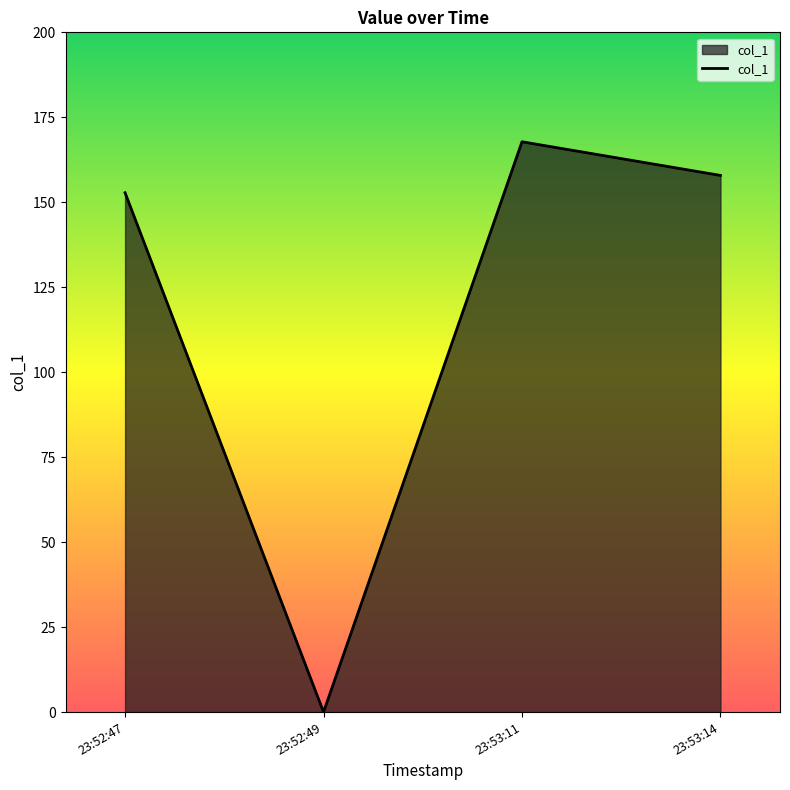

How many series are shown in this chart?

1